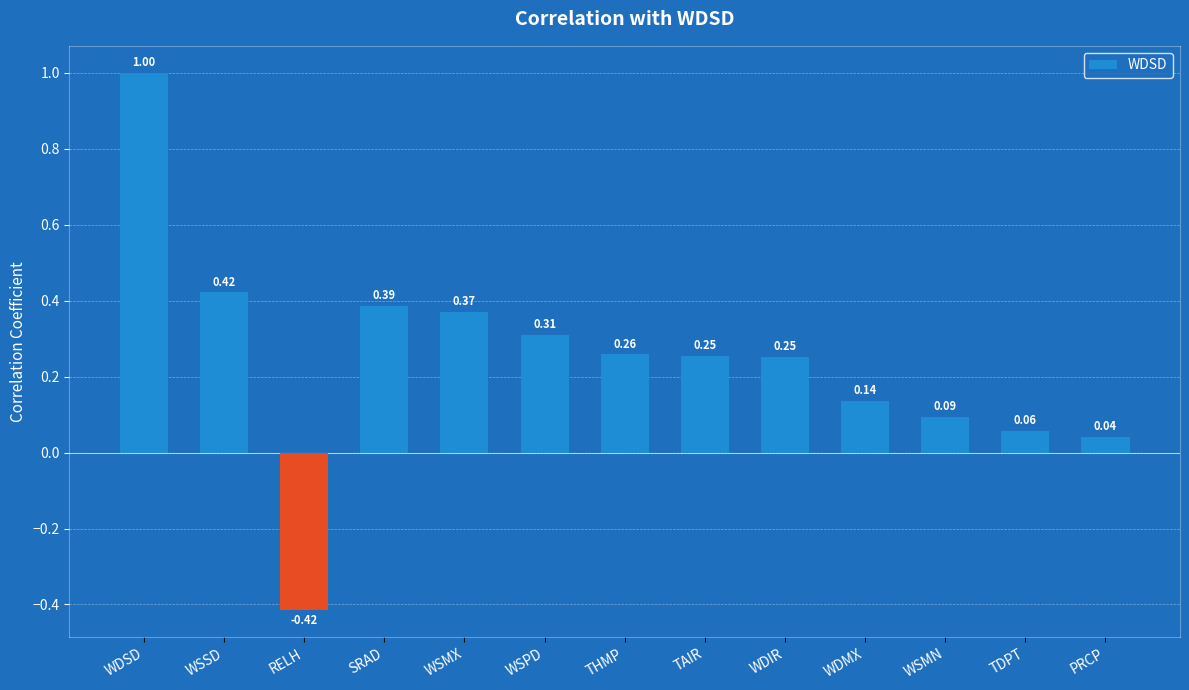

What is the change in value from RELH to THMP?

+0.7